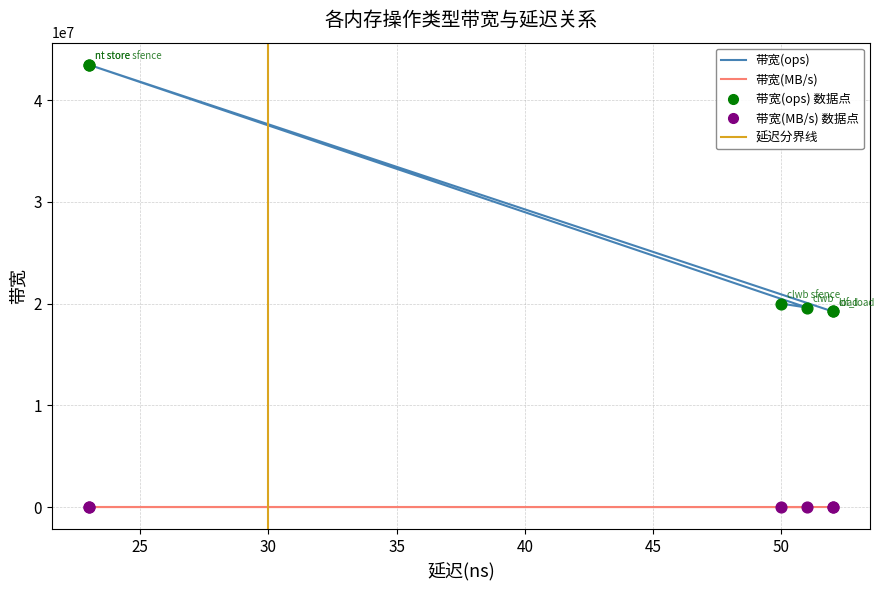

At how many categories does at least one series exceed 28295229?

2